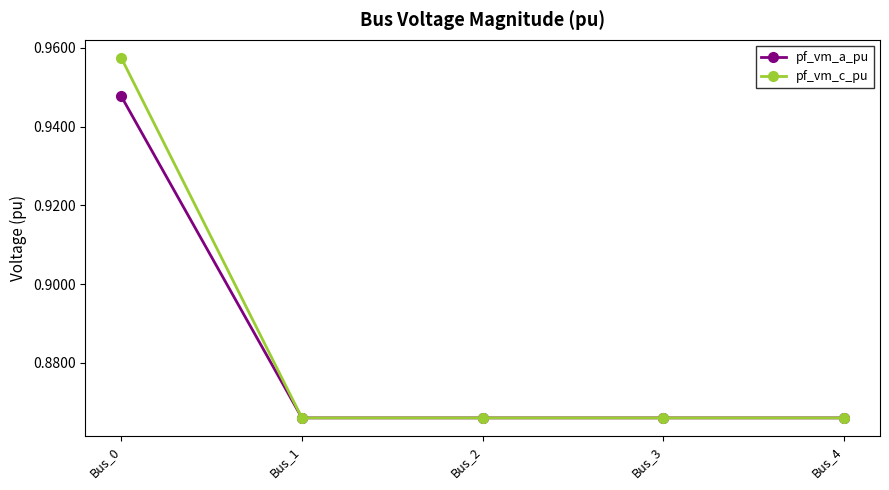

What is the sum of the pf_vm_a_pu values at Bus_3 and Bus_4?

1.7